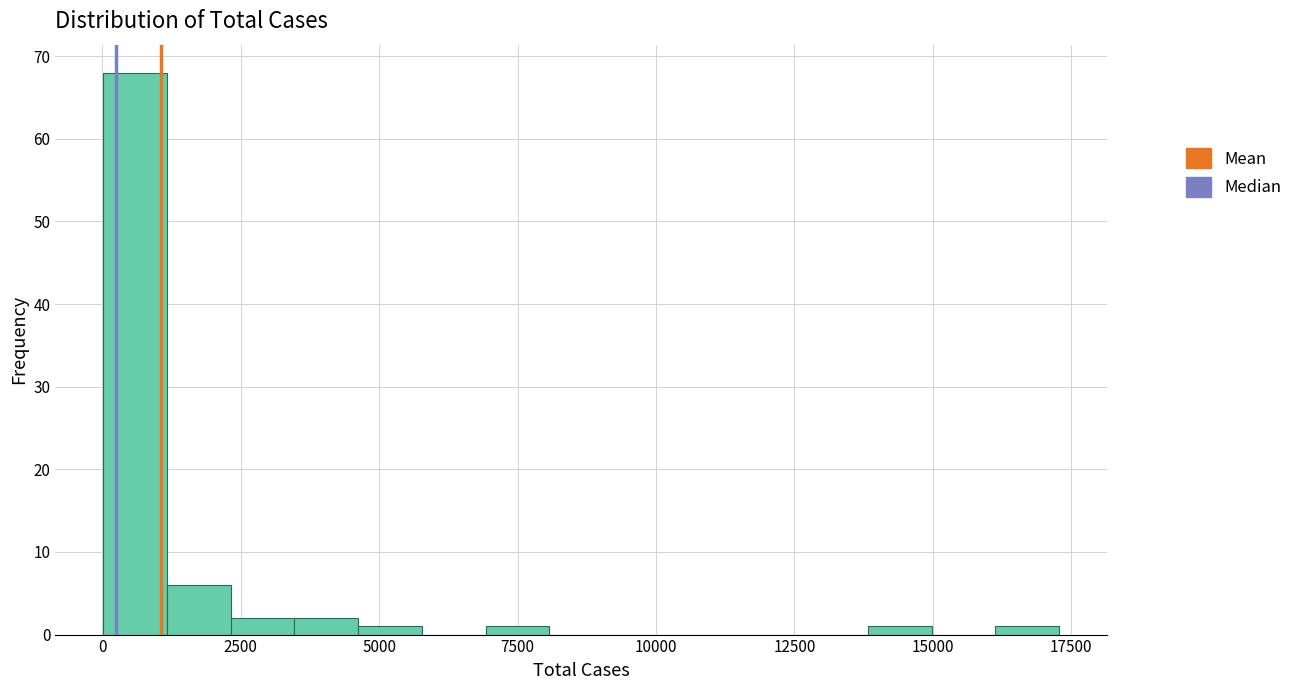

Around what value on the x-axis is the tallest bar? Give the approximate position of its centre, as read against the axis.

500